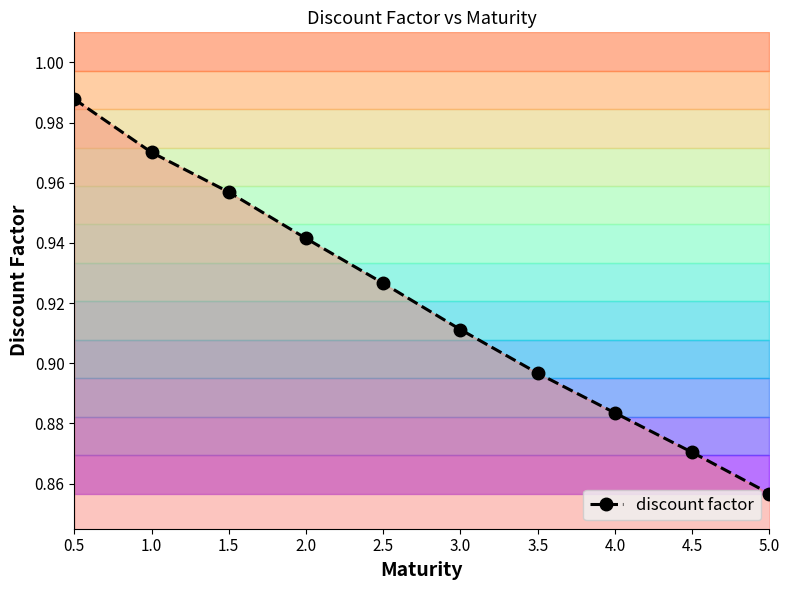

Rank the categories by value from lowest to highest.

5.0, 4.5, 4.0, 3.5, 3.0, 2.5, 2.0, 1.5, 1.0, 0.5